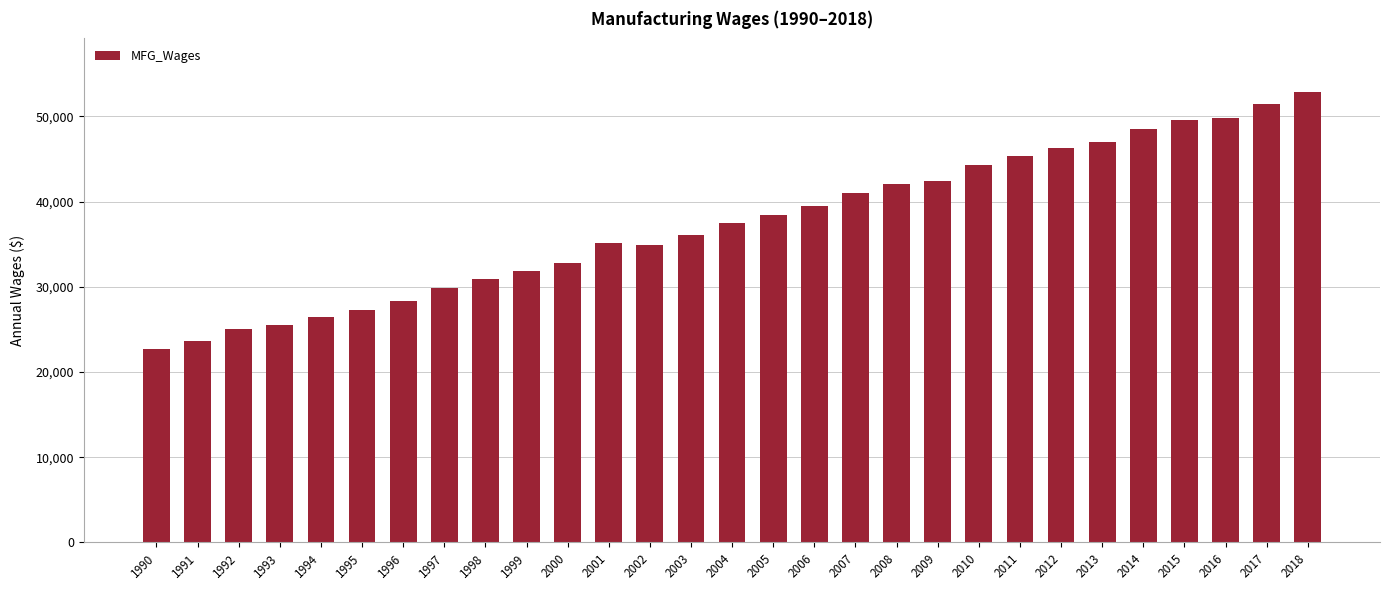

What is the ratio of the value at 2006 to the value at 1990?

1.7